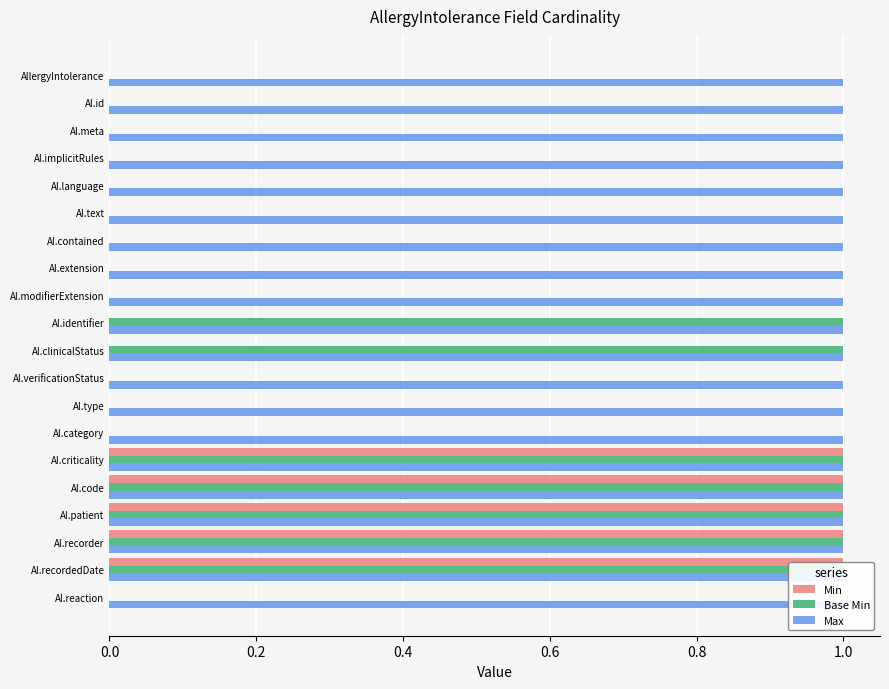

How many bars are there in total?

60